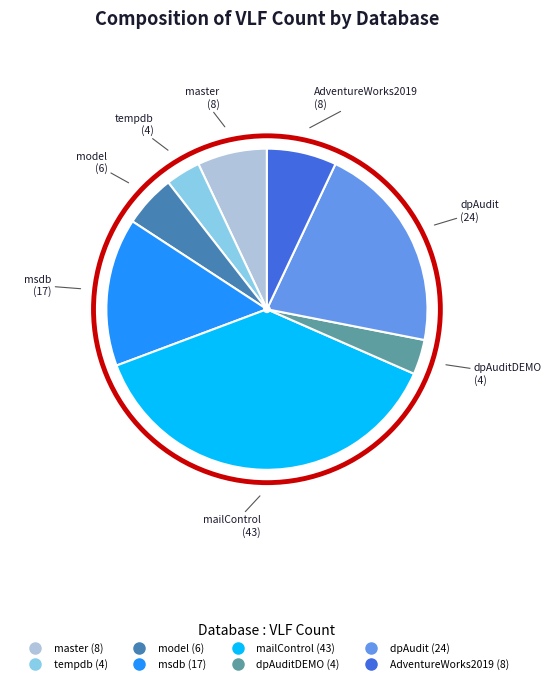

Does any single category account for the majority?

No